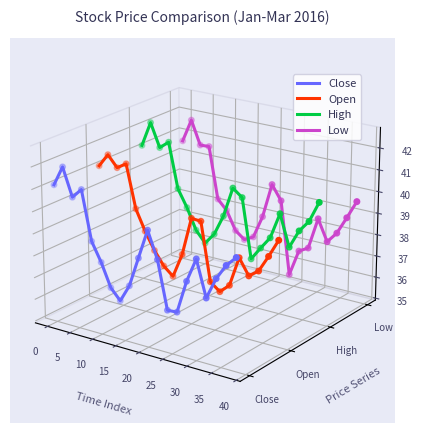

Which series has the largest Y range (max minus min)?

Low